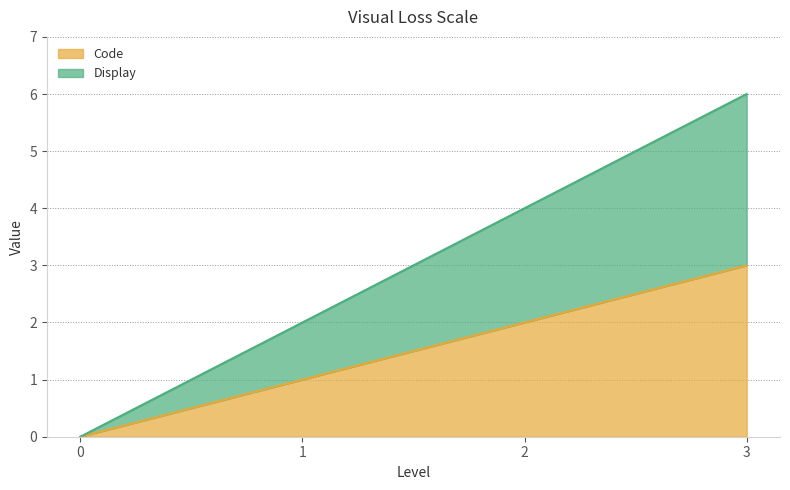

At which label does Display first exceed 4?

3